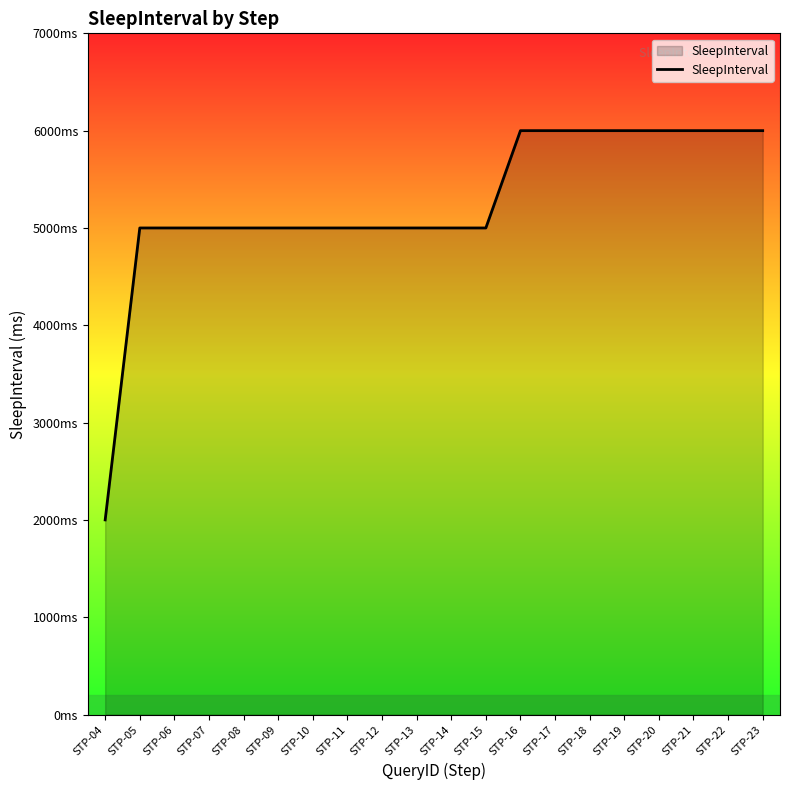

Does the chart display data point markers on the line(s)?

No